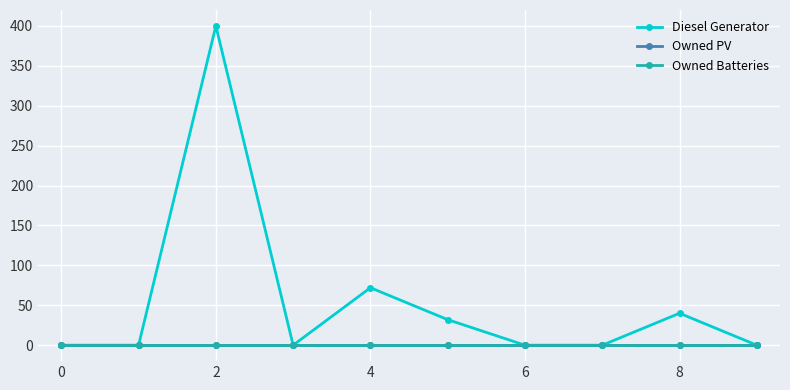

Is this an area chart (filled region under the line)?

No